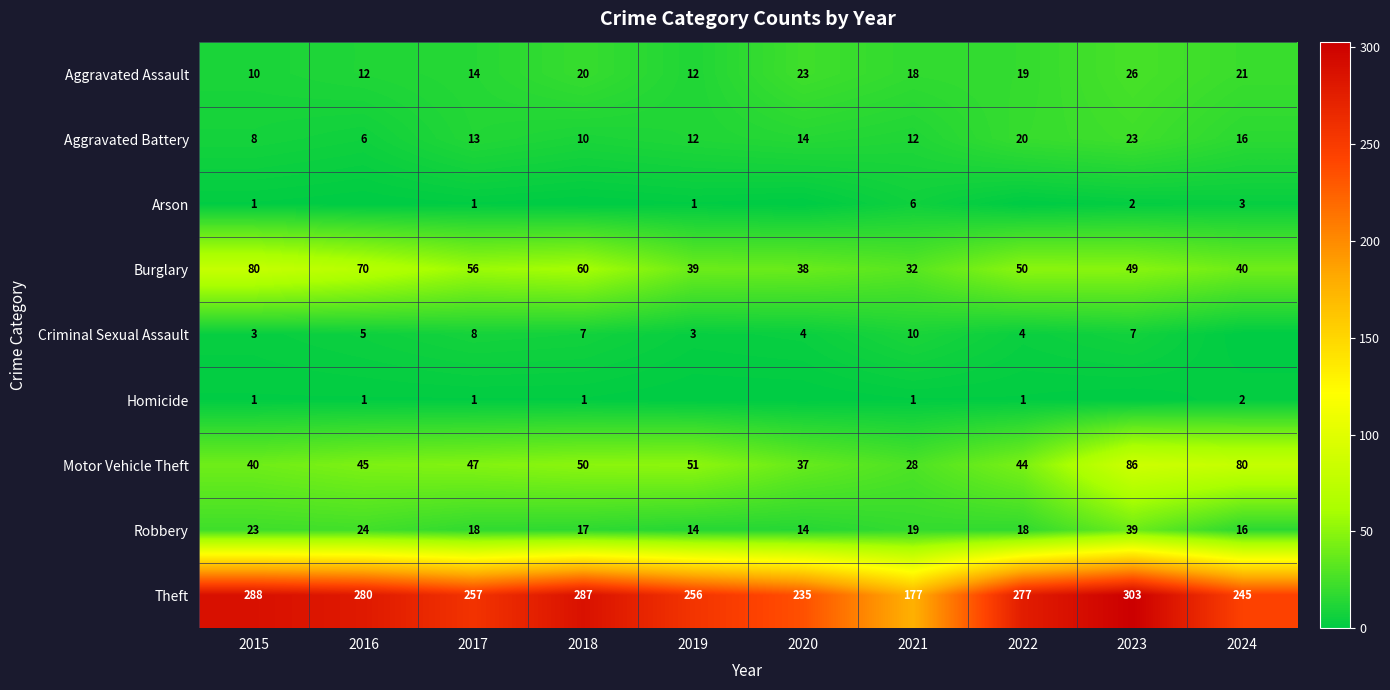

True or false: Theft has a value of 280 at 2016.

True